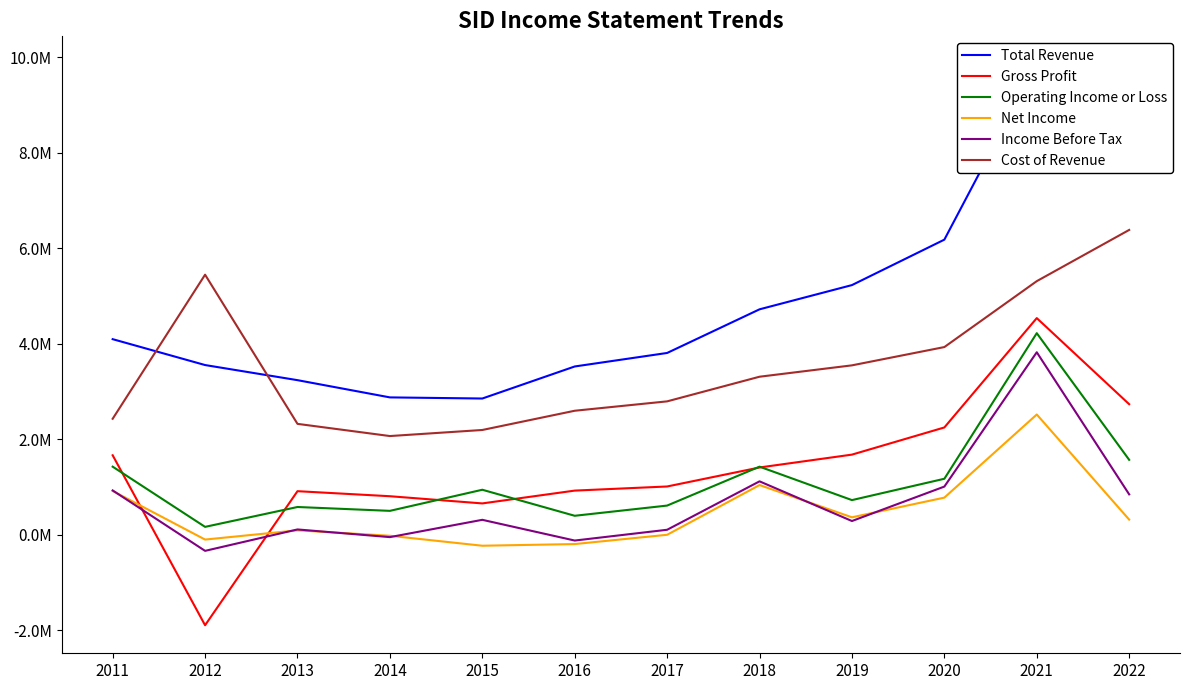

In Gross Profit, how many points are higher than both neighbors (excluding endpoints)?

2